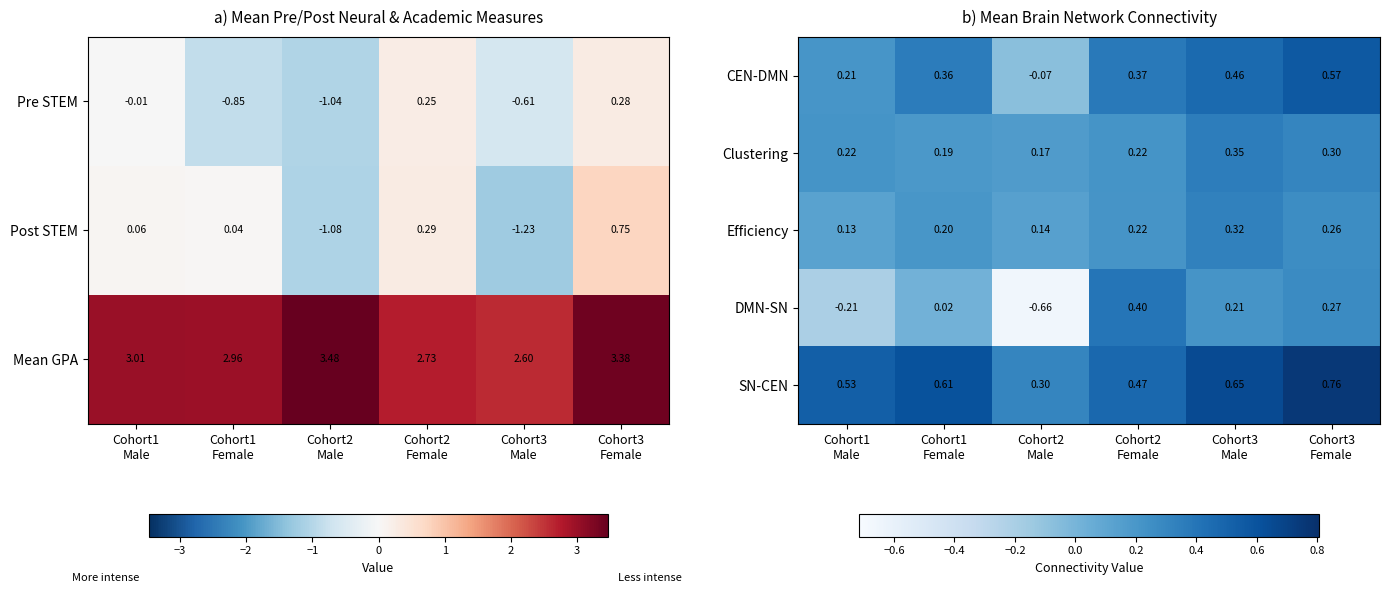

How many negative values does the CEN-DMN series have?

1